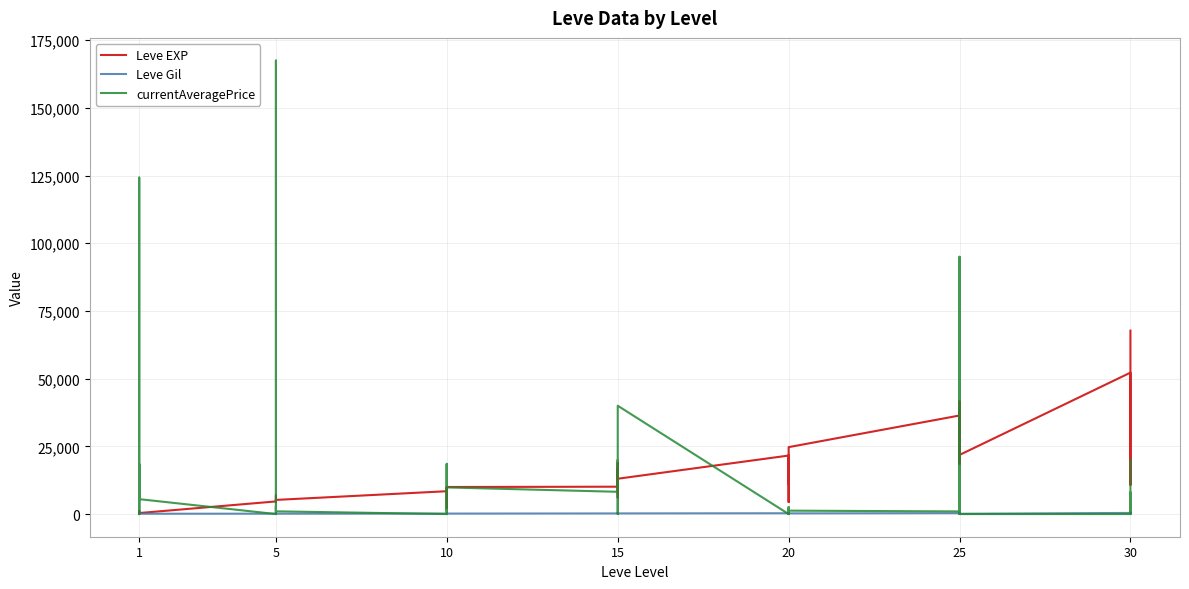

In Leve EXP, how many points are higher than both neighbors (excluding endpoints)?

9